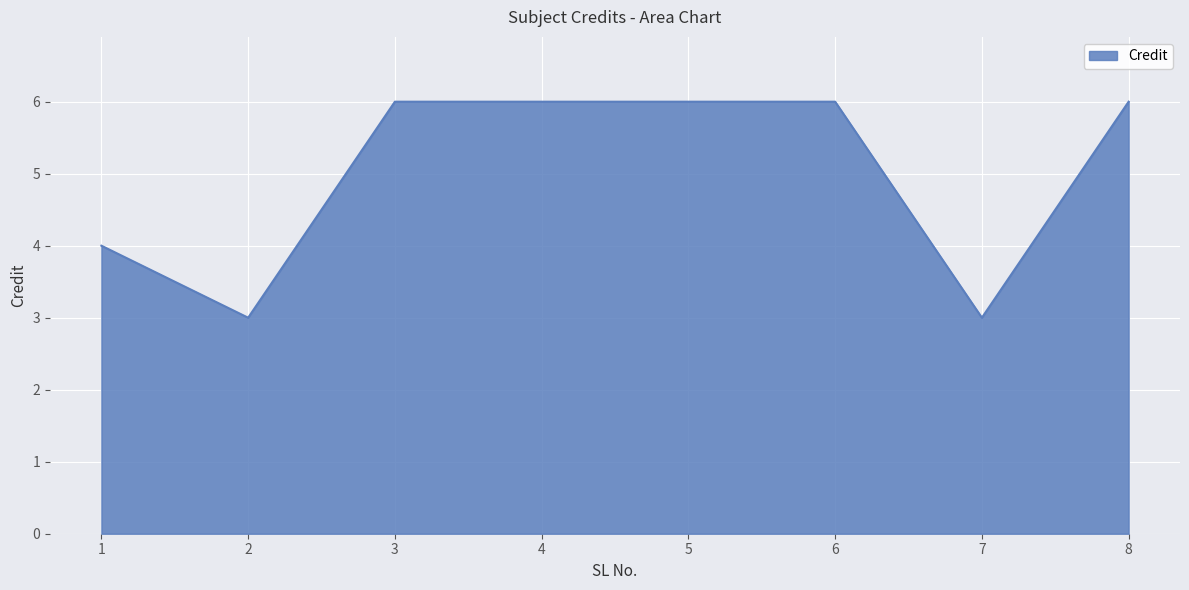

Where is the first local minimum?

2